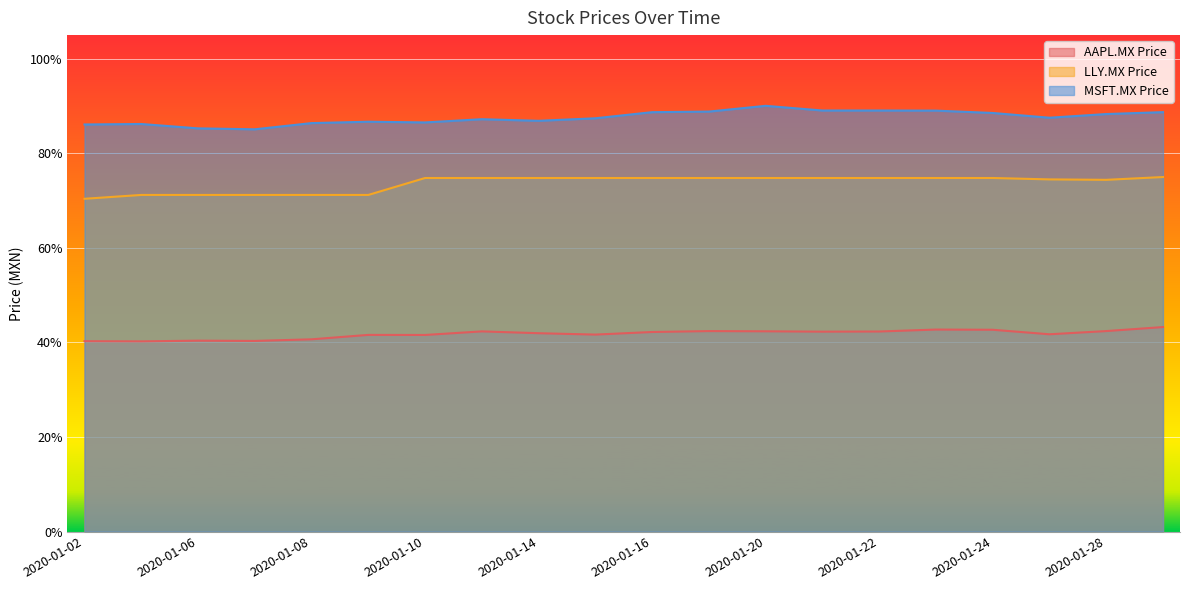

What is the value of the AAPL.MX Price point at the 4th from the left?

0.4